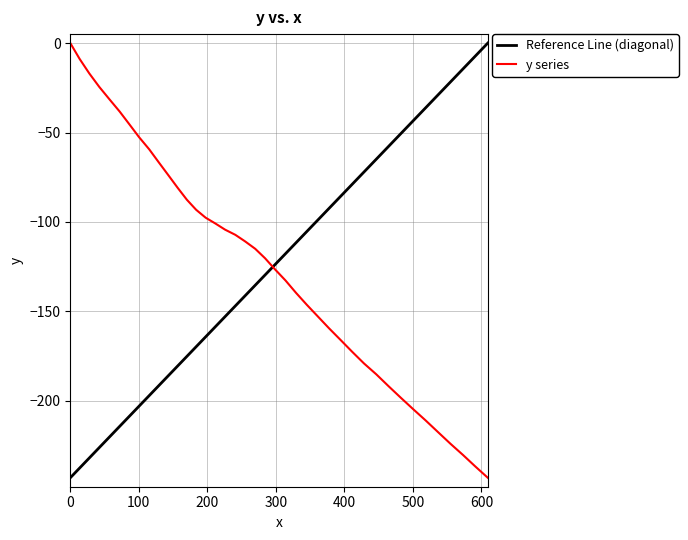

What is the sum of all values?

-4953.8